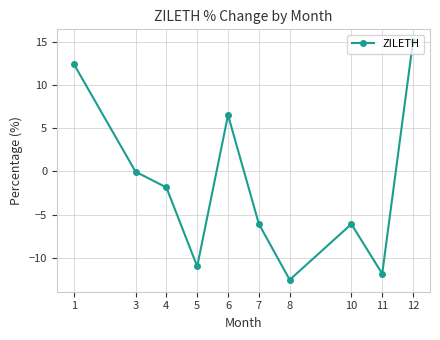

At which category does the chart reach its peak across all series?

12